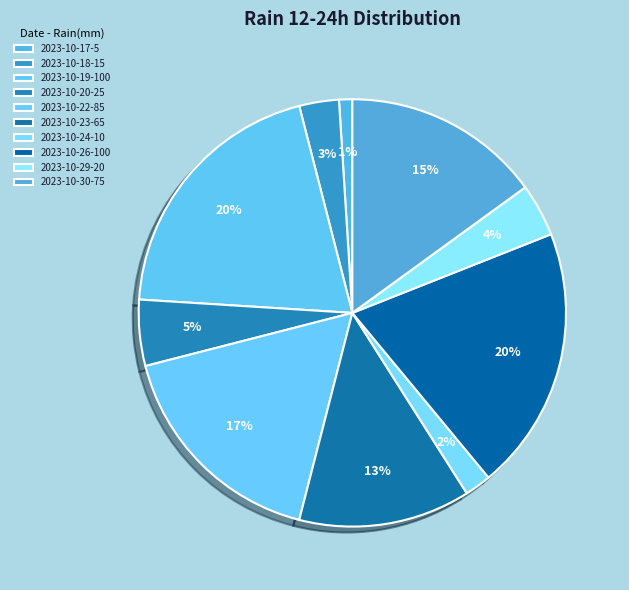

How many slices are in this pie chart?

10